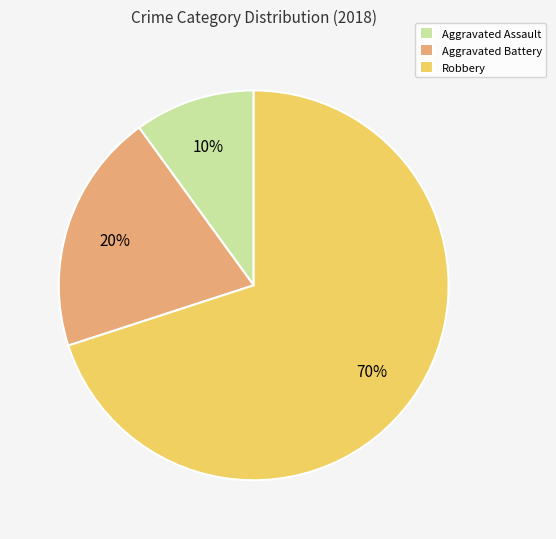

To the nearest percent, what portion does Robbery represent?

70%